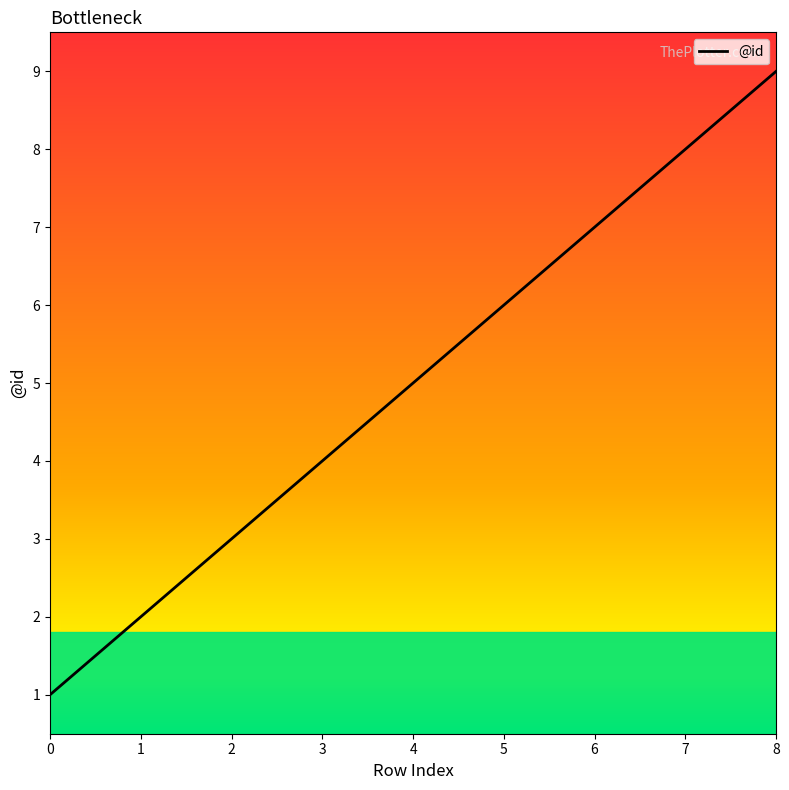

True or false: there are more than 0 points higher than both neighbors.

False